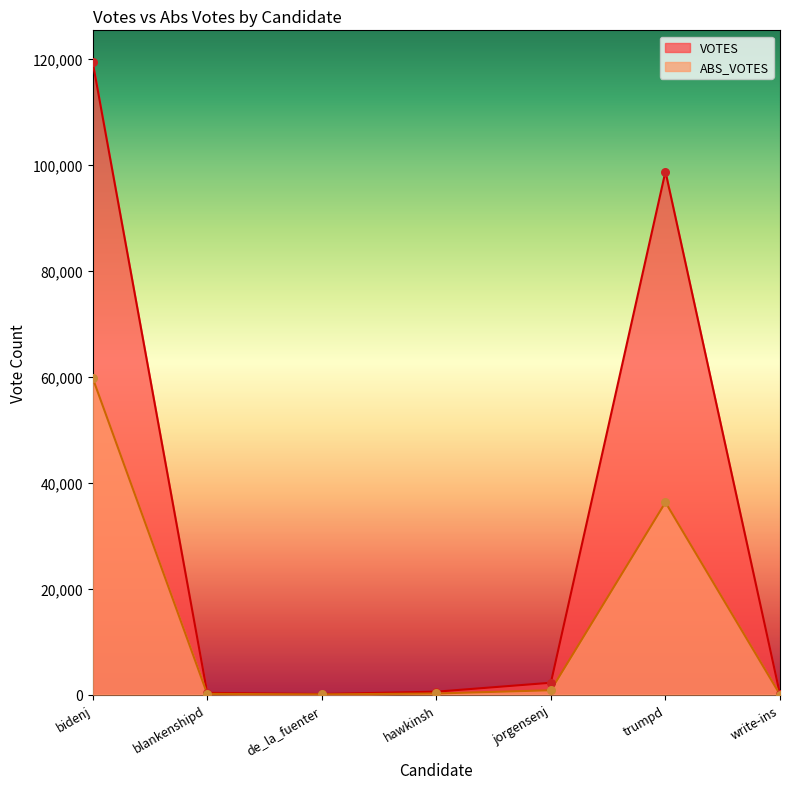

Which series contains the lowest Y value?

ABS_VOTES